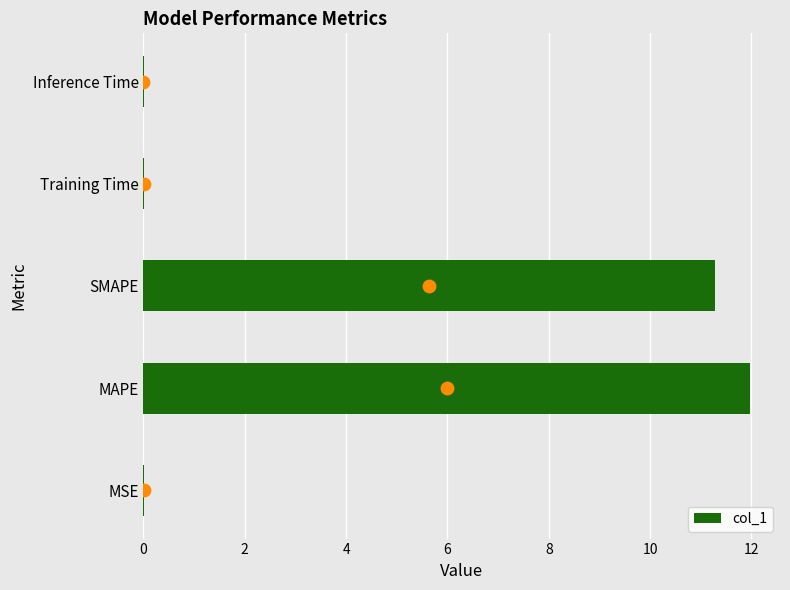

What is the highest value of the col_1 series?

12.0